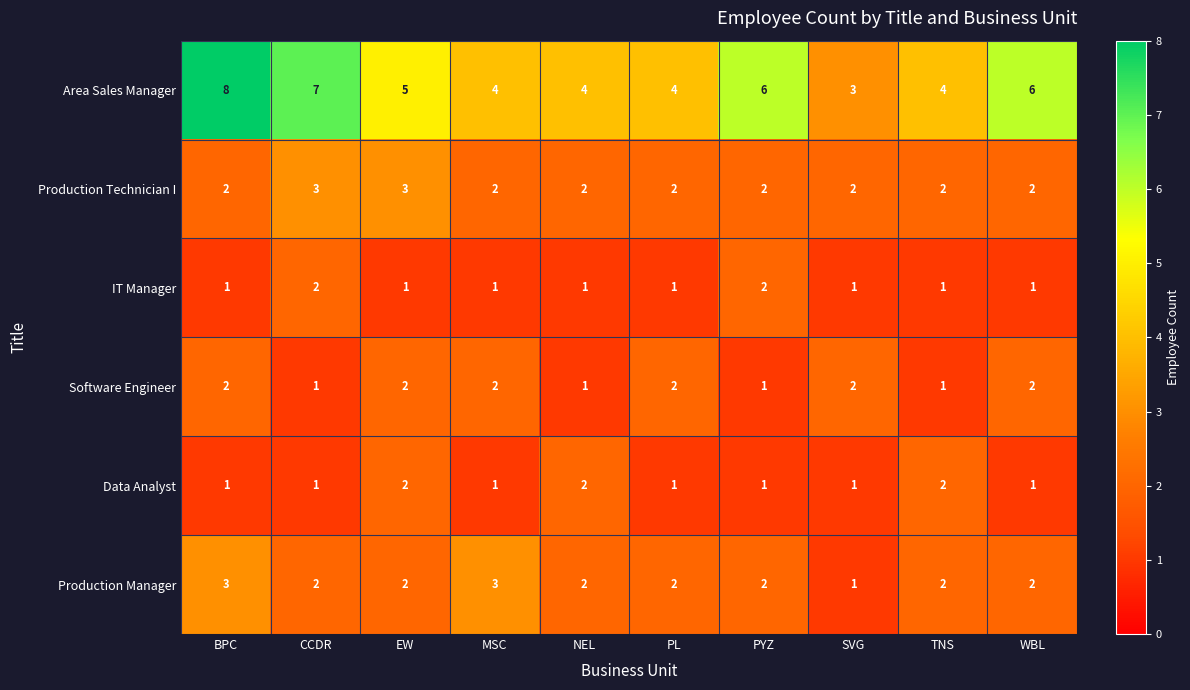

Which series has the widest spread of values?

Area Sales Manager